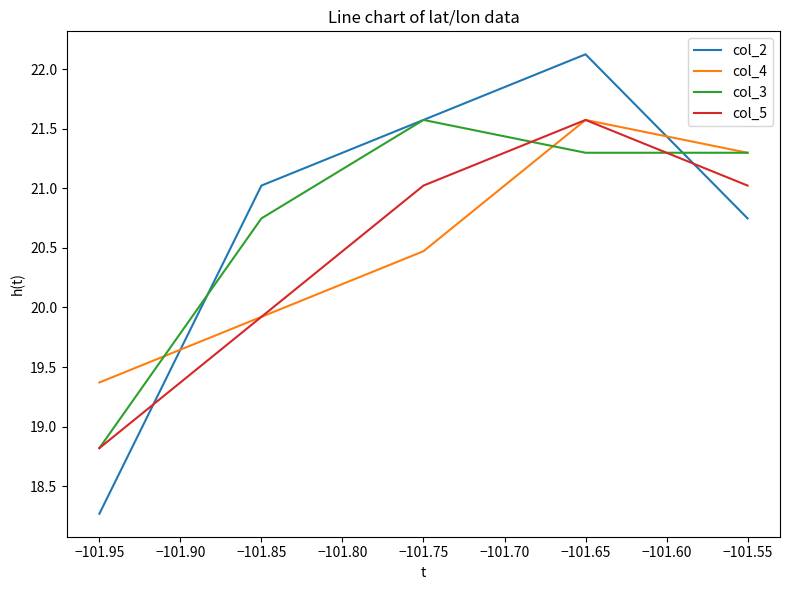

Is the value of col_2 at −101.55 greater than the value of col_3 at −101.65?

No